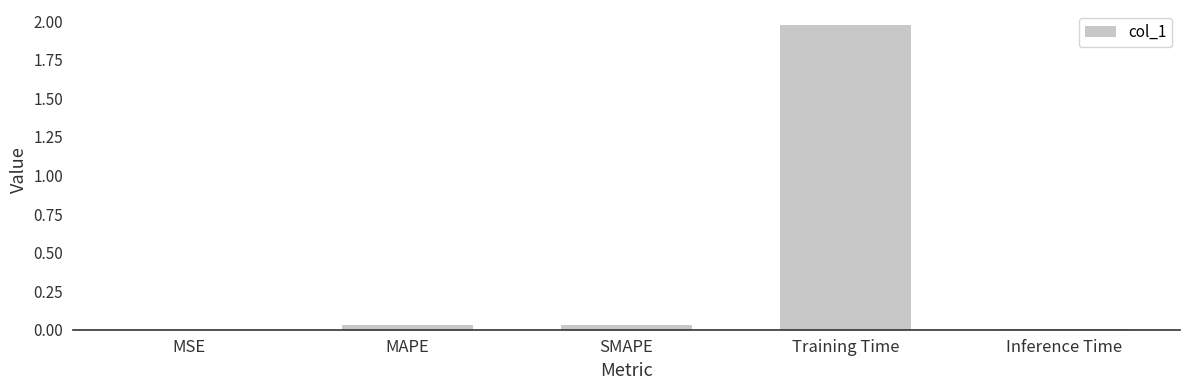

Between MSE and Training Time, which is larger?

Training Time